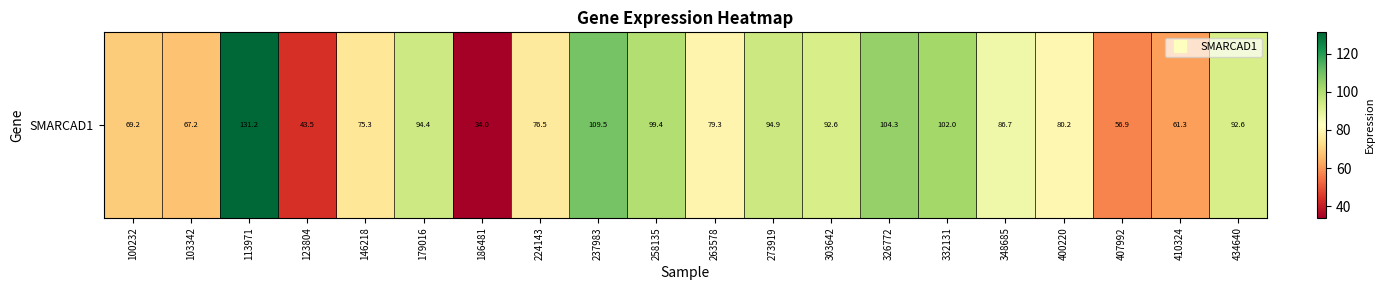

Which category has the lowest value across all series?

186481